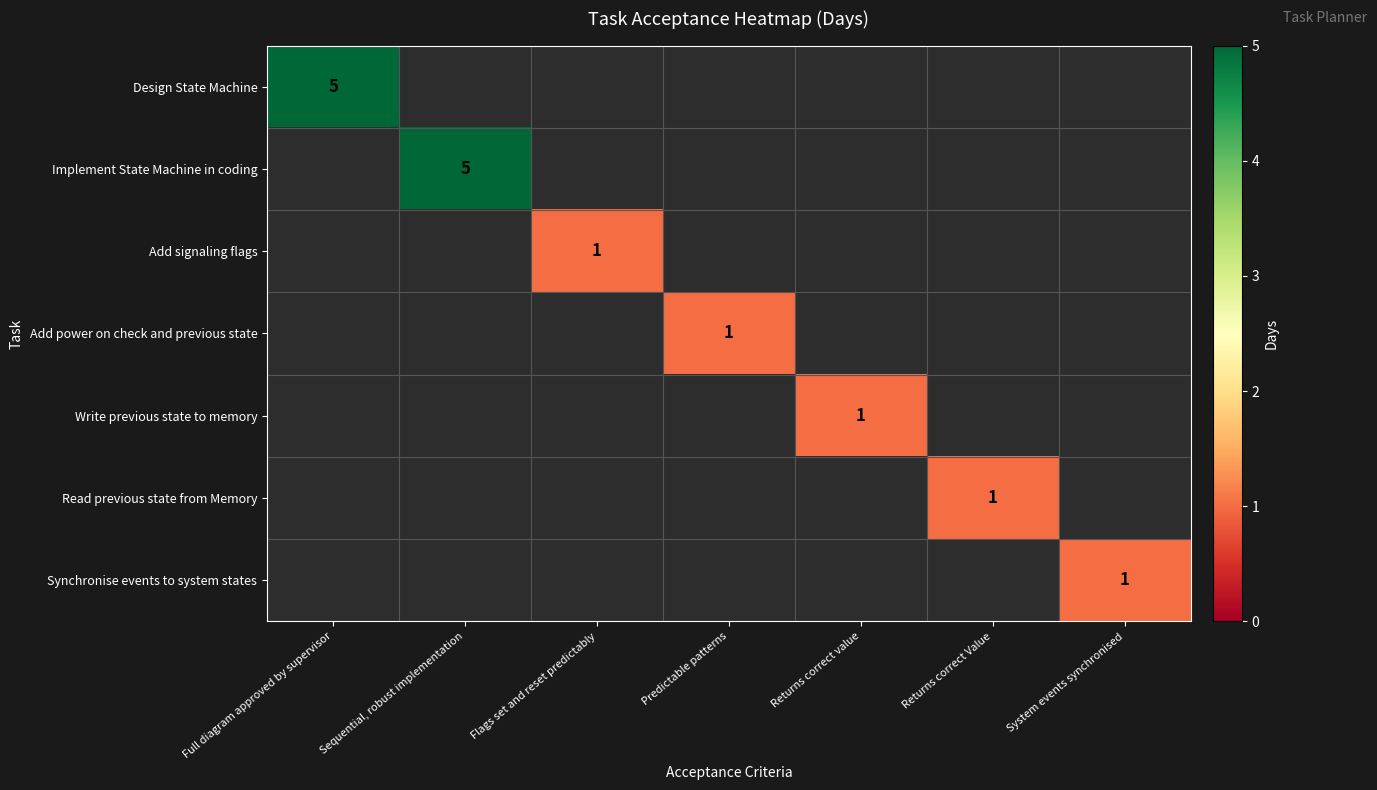

What is the greatest value displayed?

5.0